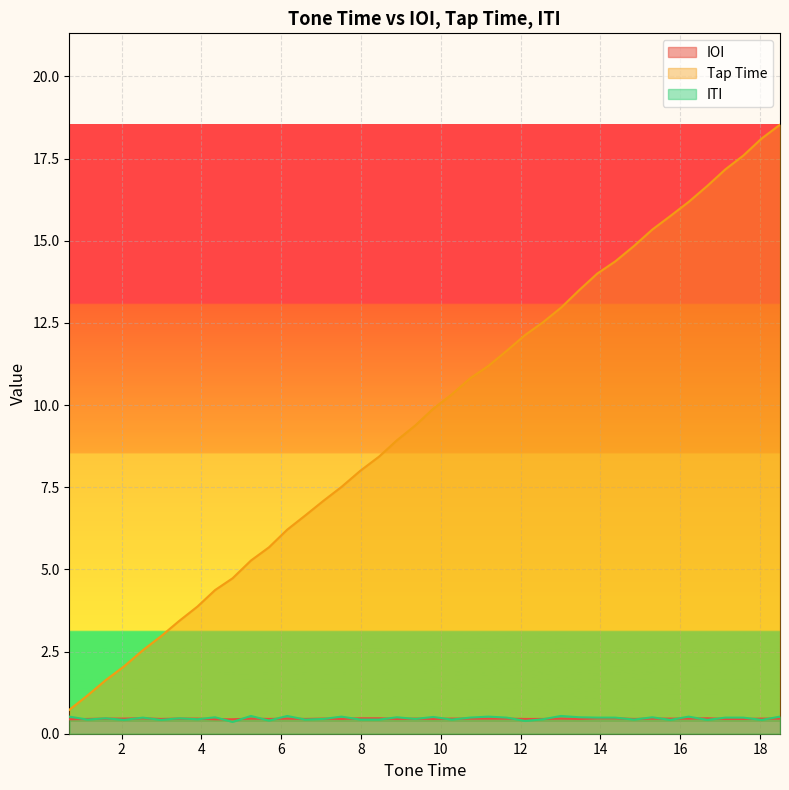

Which series has the widest spread of values?

Tap Time